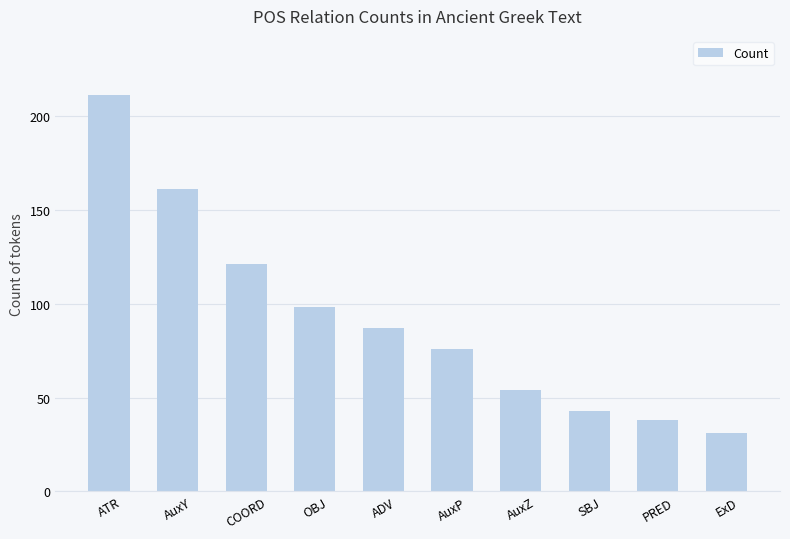

Rank the categories by value from lowest to highest.

ExD, PRED, SBJ, AuxZ, AuxP, ADV, OBJ, COORD, AuxY, ATR